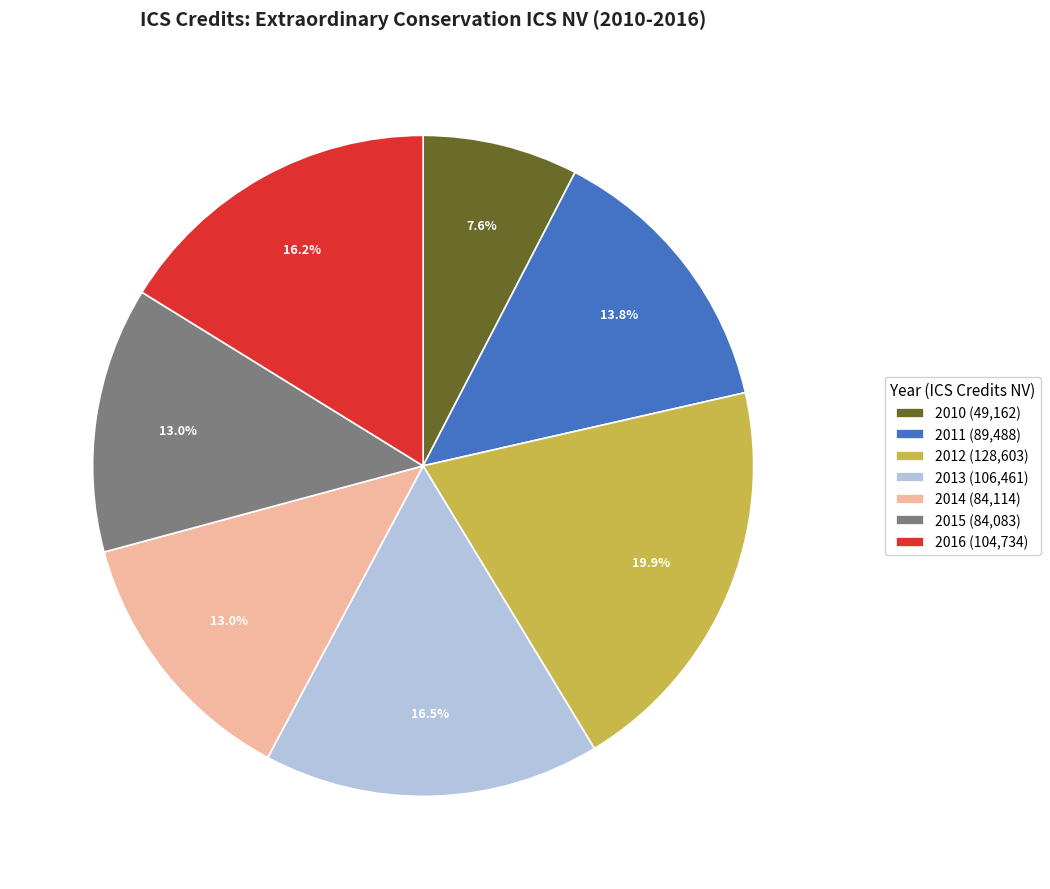

Does 2013 represent more than half of the total?

No